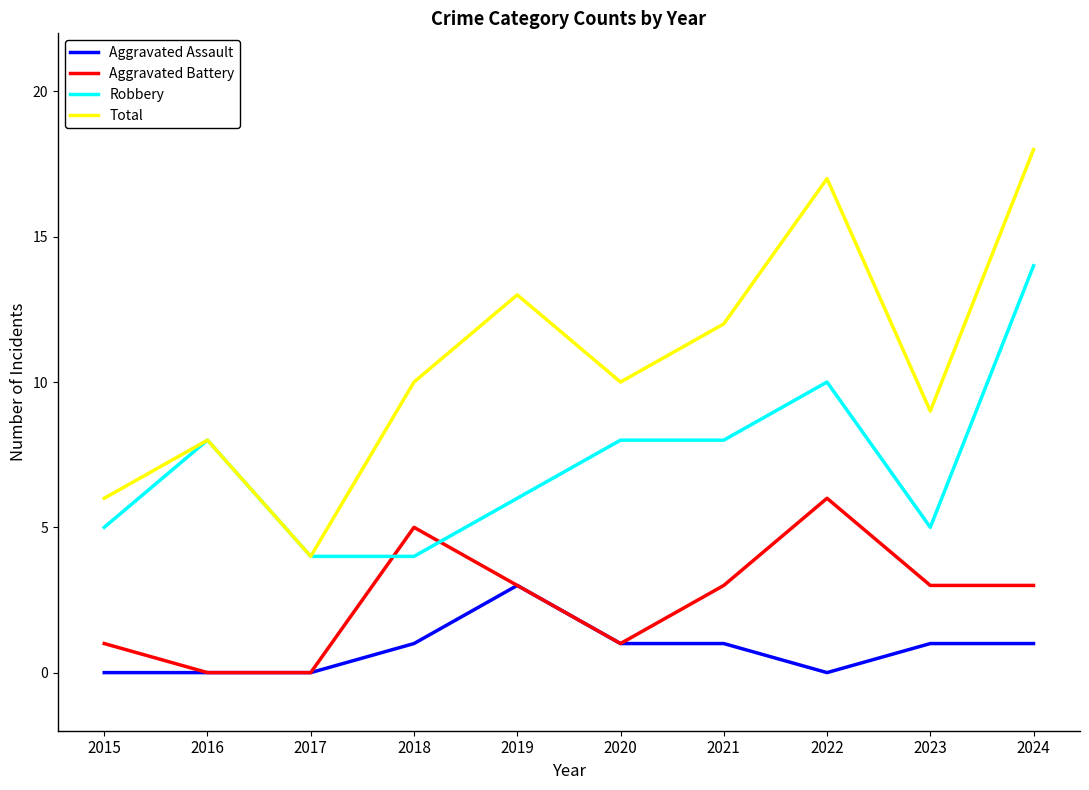

True or false: Robbery and Aggravated Assault cross at least once.

False